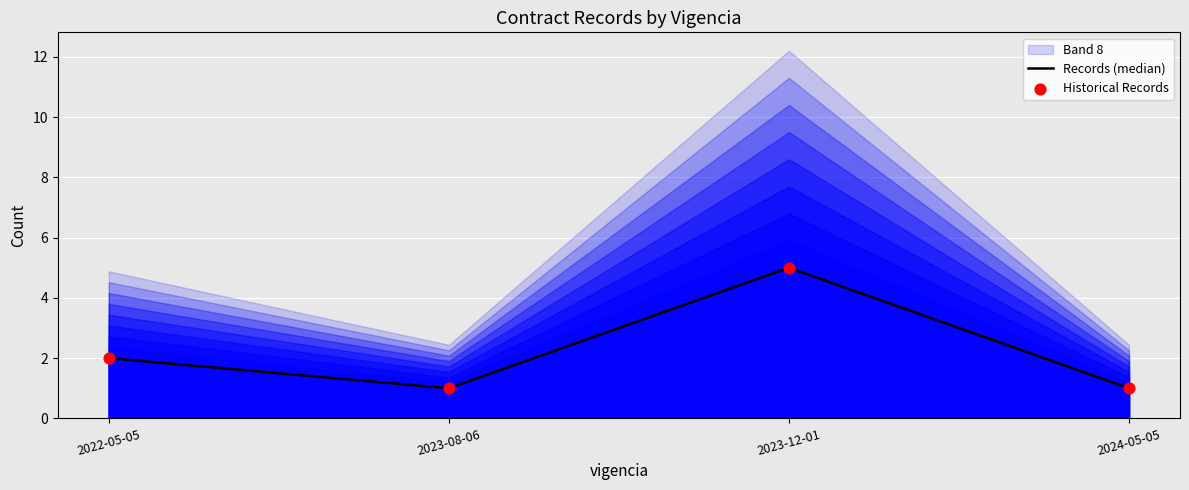

At how many categories does at least one series exceed 3?

1